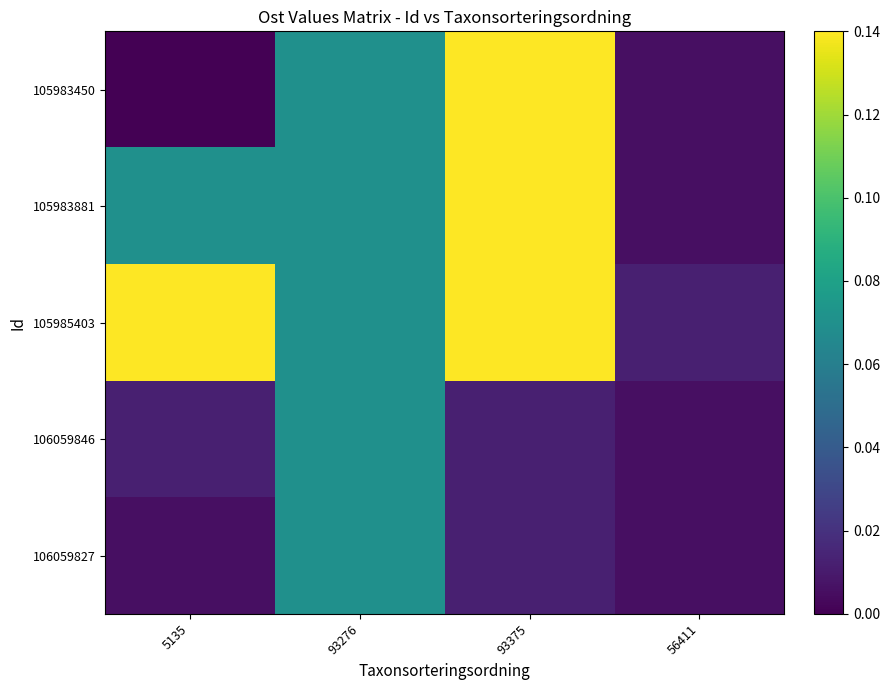

Reading left to right, what are all the values shown in this chart?

105983450: 5135=0.0	93276=0.1	93375=0.1	56411=0.0
105983881: 5135=0.1	93276=0.1	93375=0.1	56411=0.0
105985403: 5135=0.1	93276=0.1	93375=0.1	56411=0.0
106059846: 5135=0.0	93276=0.1	93375=0.0	56411=0.0
106059827: 5135=0.0	93276=0.1	93375=0.0	56411=0.0